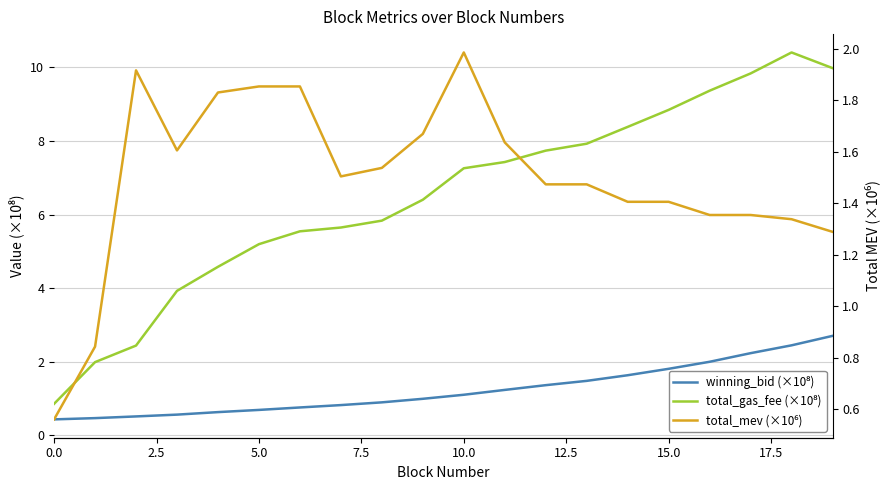

True or false: total_gas_fee (×10⁸) has a value of 9.8 at 17.

True